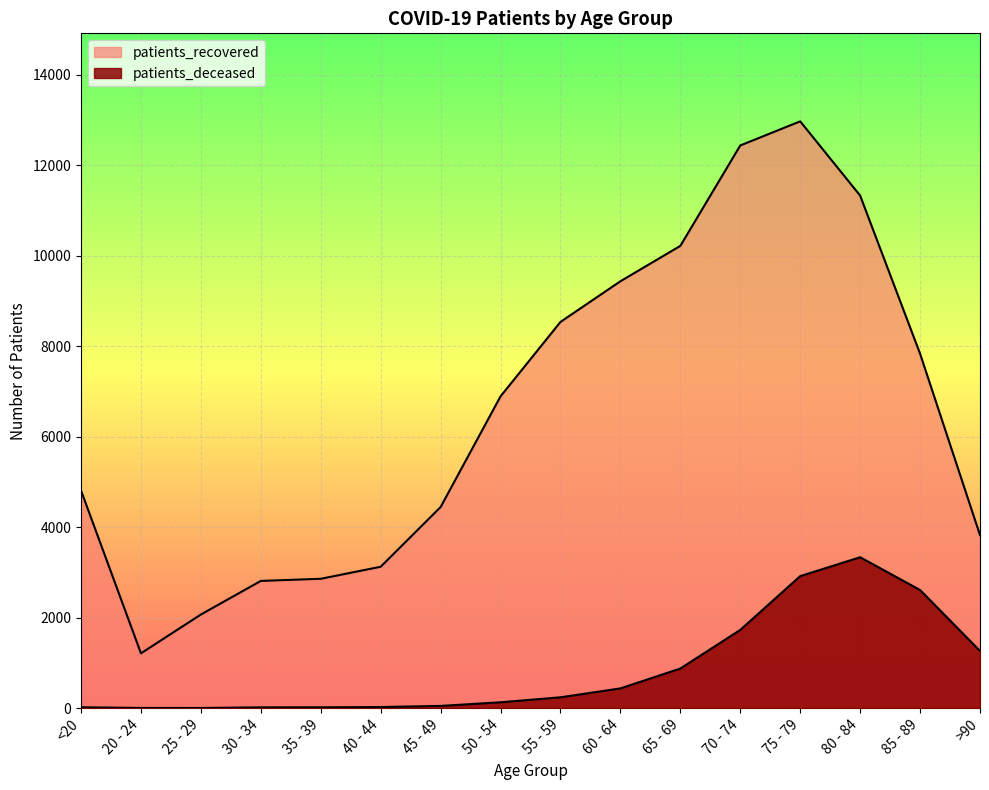

The patients_deceased series shows 34 at 40 - 44. True or false?

False